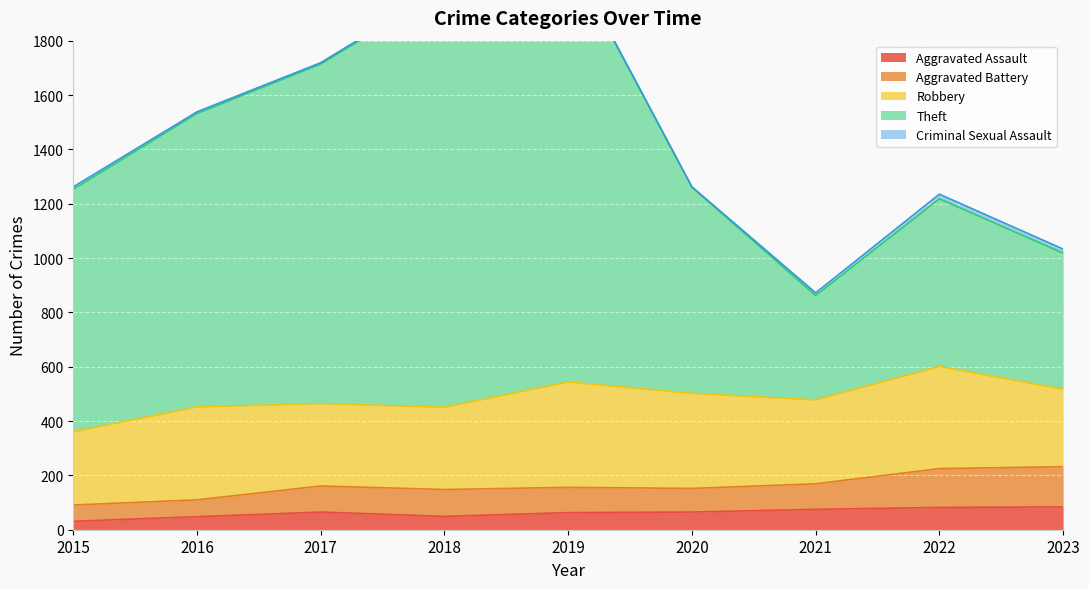

List the series in order of their peak value, highest first.

Theft, Robbery, Aggravated Battery, Aggravated Assault, Criminal Sexual Assault